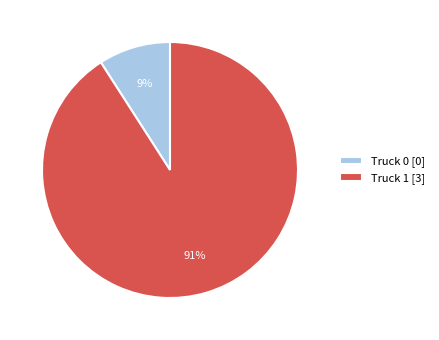

The Truck 0 [0] slice represents 3% of the pie. True or false?

False